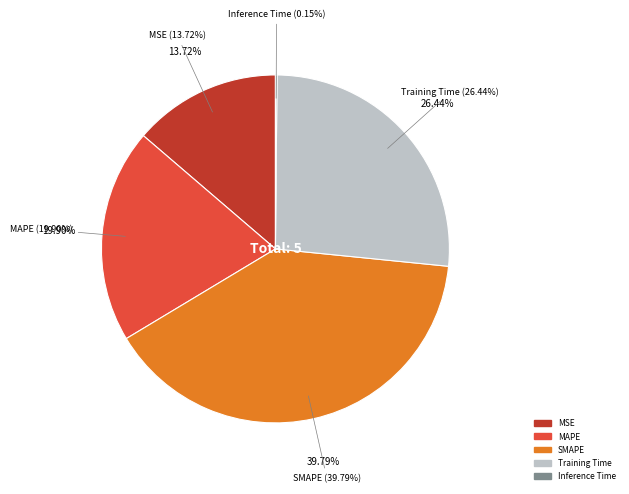

Is there any slice that represents more than half of the pie?

No